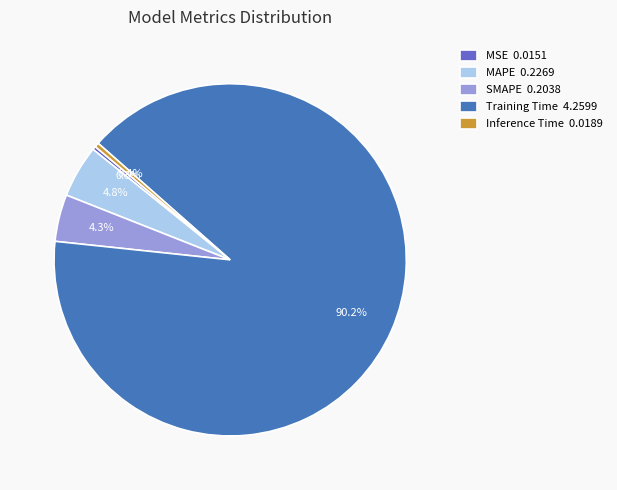

Which category accounts for the majority?

Training Time